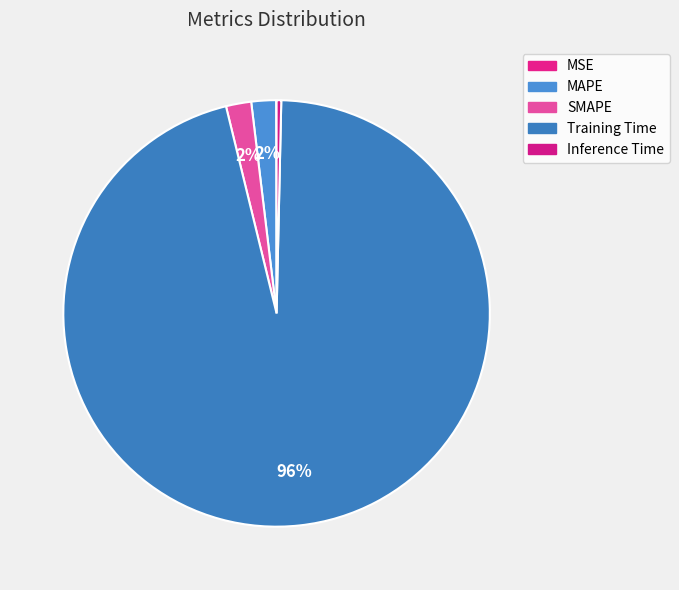

What portion of the pie excludes Training Time?

4.2%